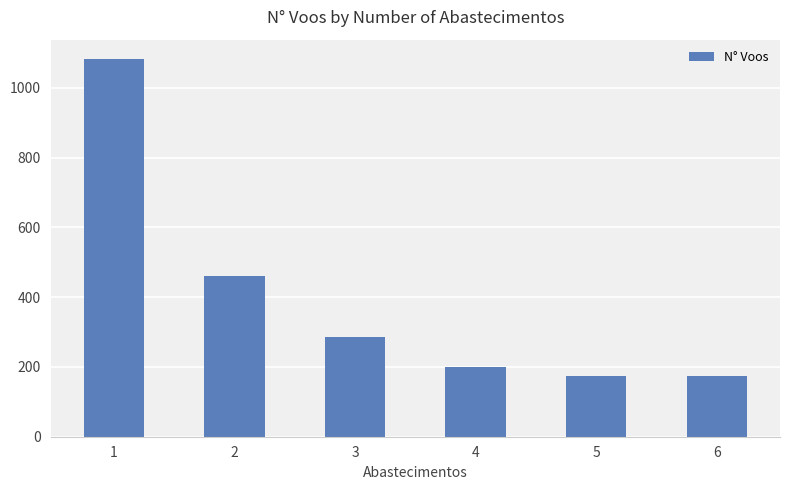

What is the minimum value shown in the chart?

174